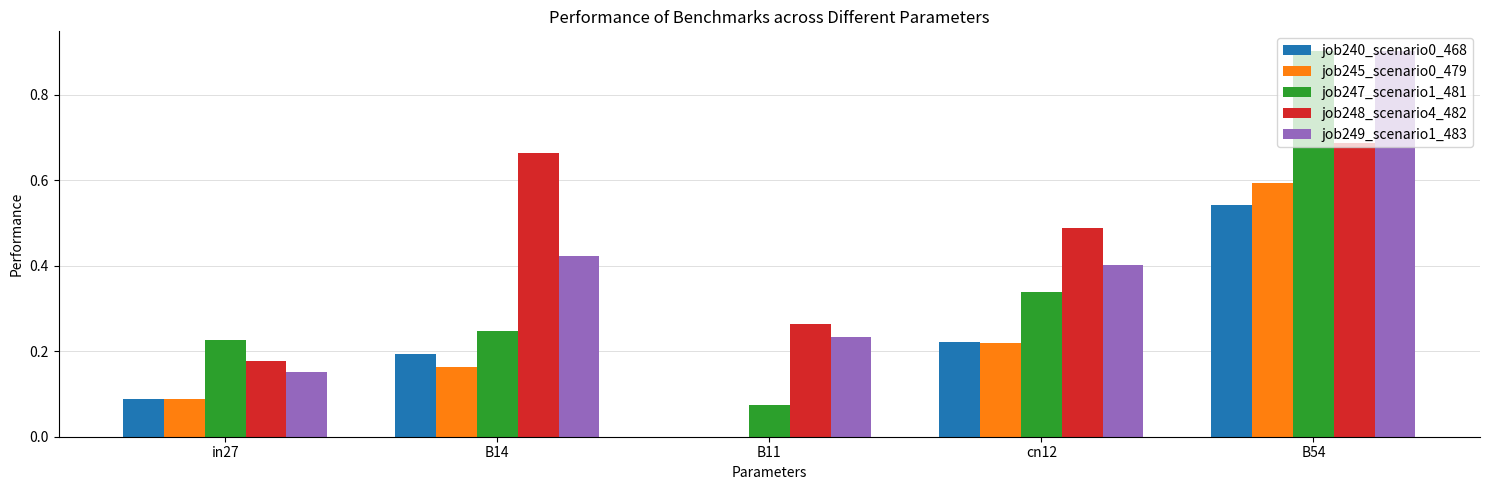

Is it true that job240_scenario0_468 equals 0.2 at cn12?

True